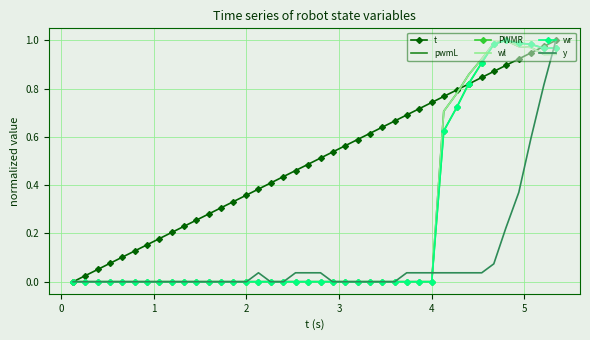

Which series has the largest total across all categories?

t